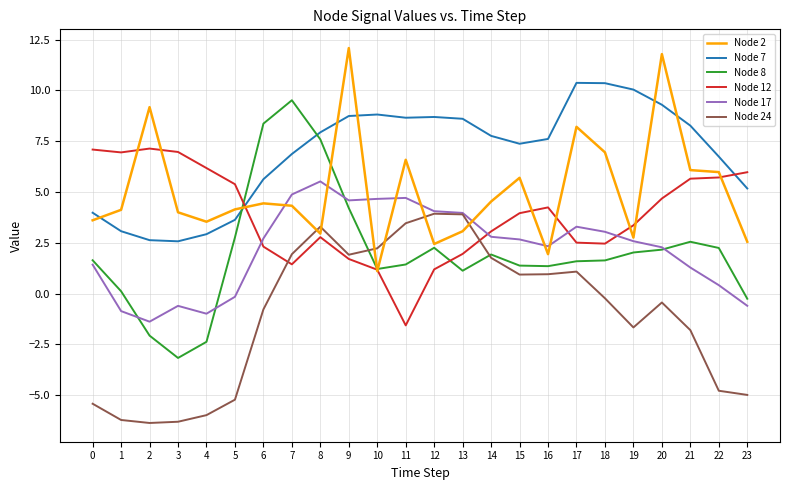

How many distinct data groups are displayed?

6